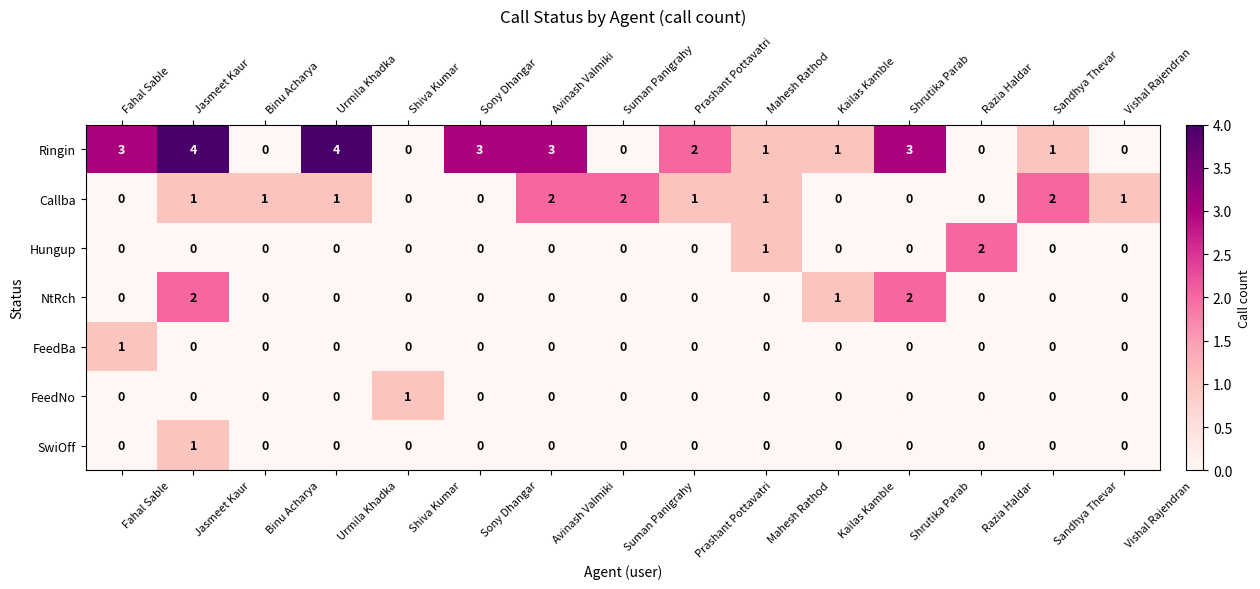

At which label does SwiOff reach its peak?

Jasmeet Kaur